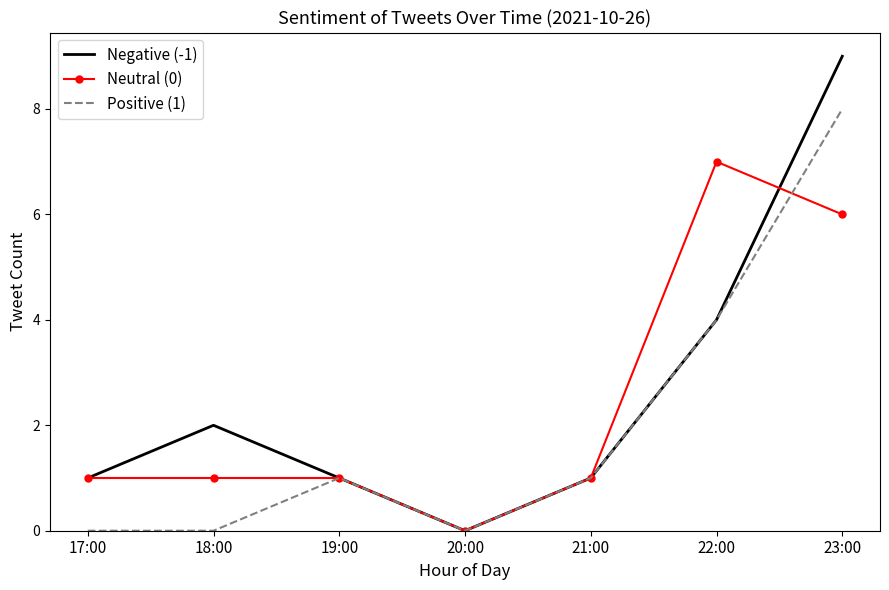

The value of Negative (-1) at 20:00 is 6. True or false?

False